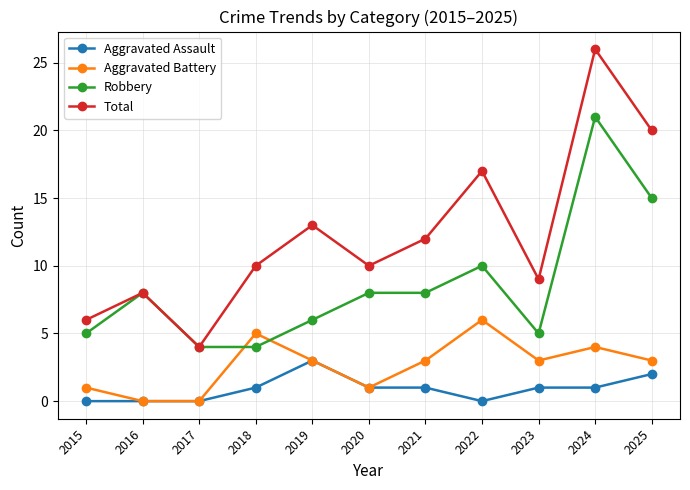

What is the value of the Robbery point at the 8th from the left?

10